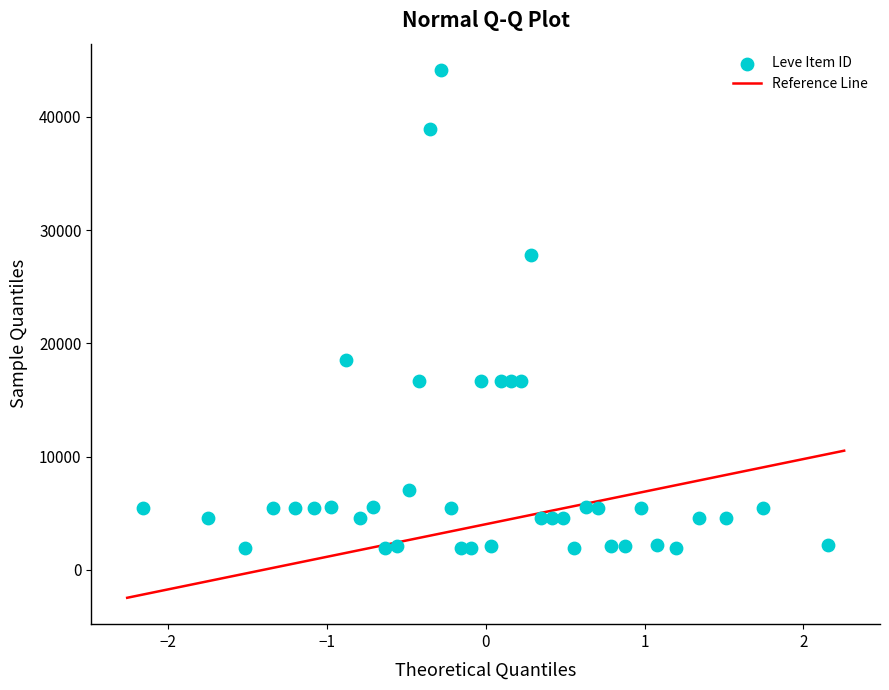

What is the range of Y values (max minus min)?

42187